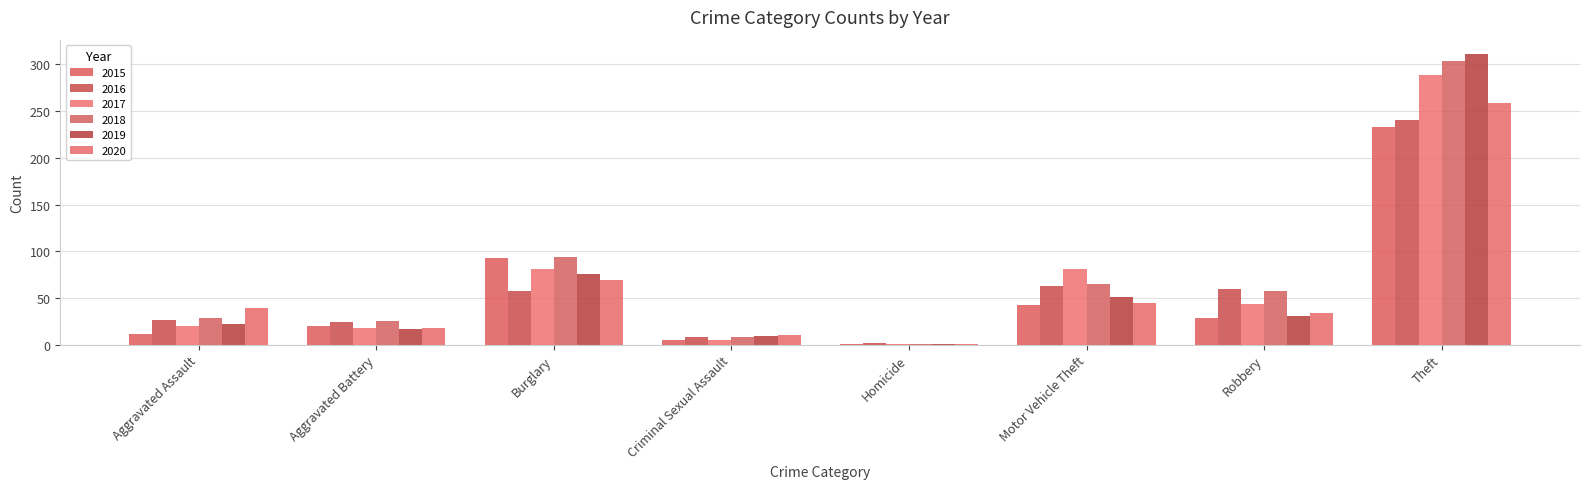

The value of 2019 at Aggravated Battery is 5. True or false?

False